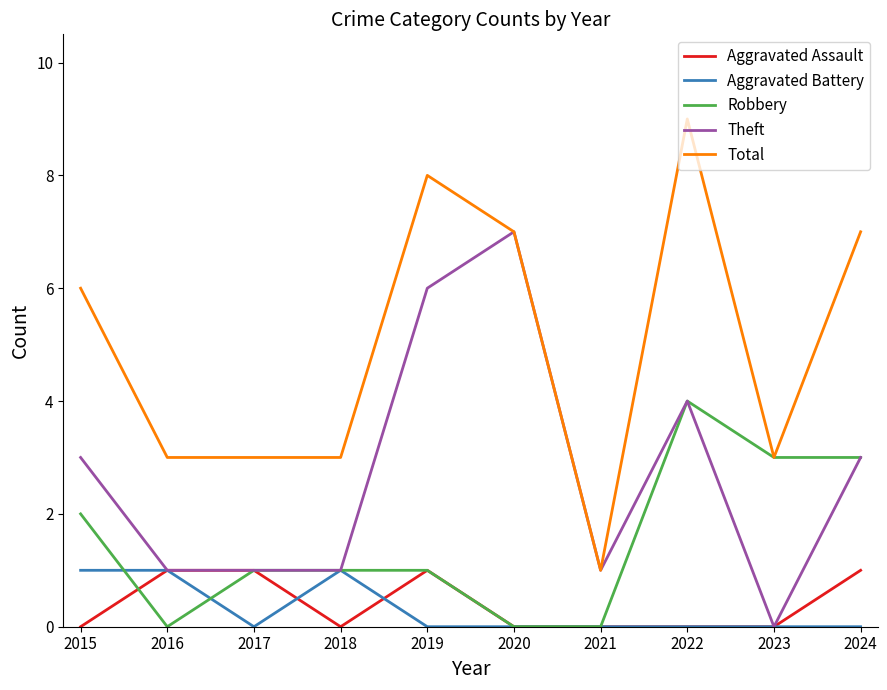

What are all the series names shown in the legend?

Aggravated Assault, Aggravated Battery, Robbery, Theft, Total